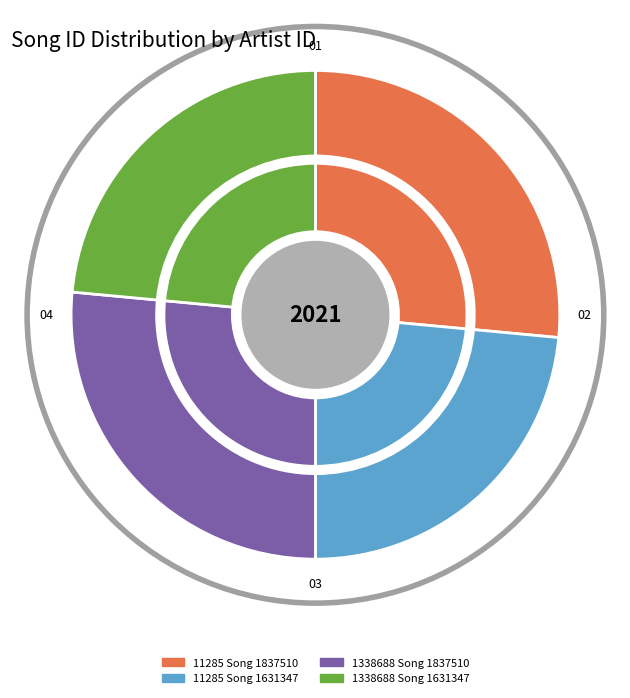

Approximately how many times larger is the value at 1338688 compared to 11285?

0.9